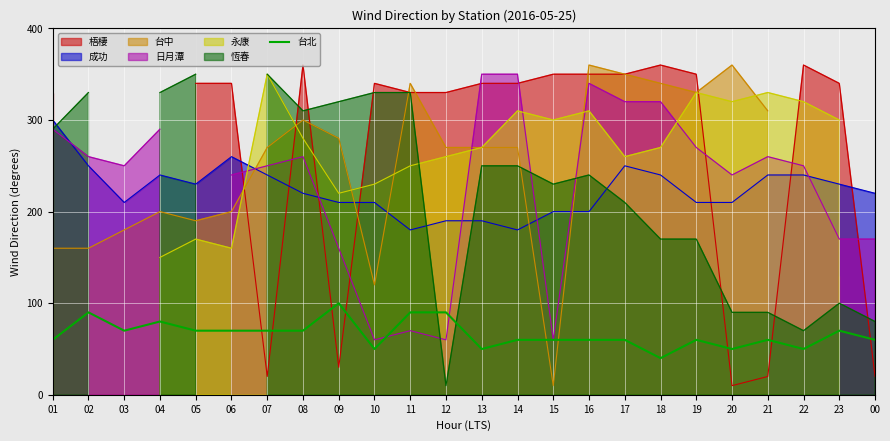

Where does the data first go above 60?

02